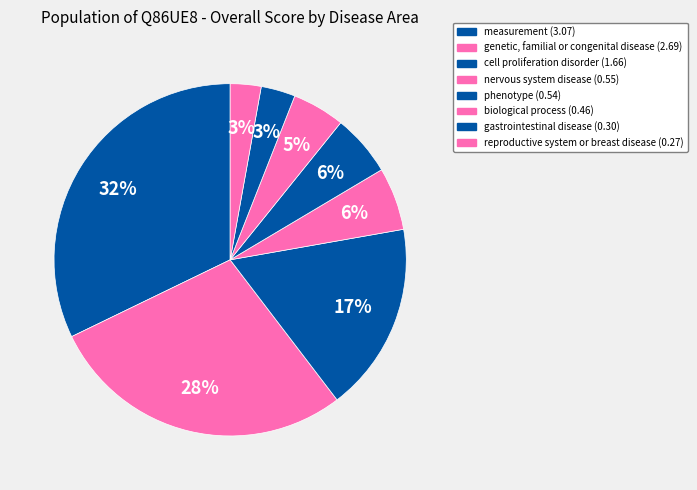

Count the number of slices in the pie.

8